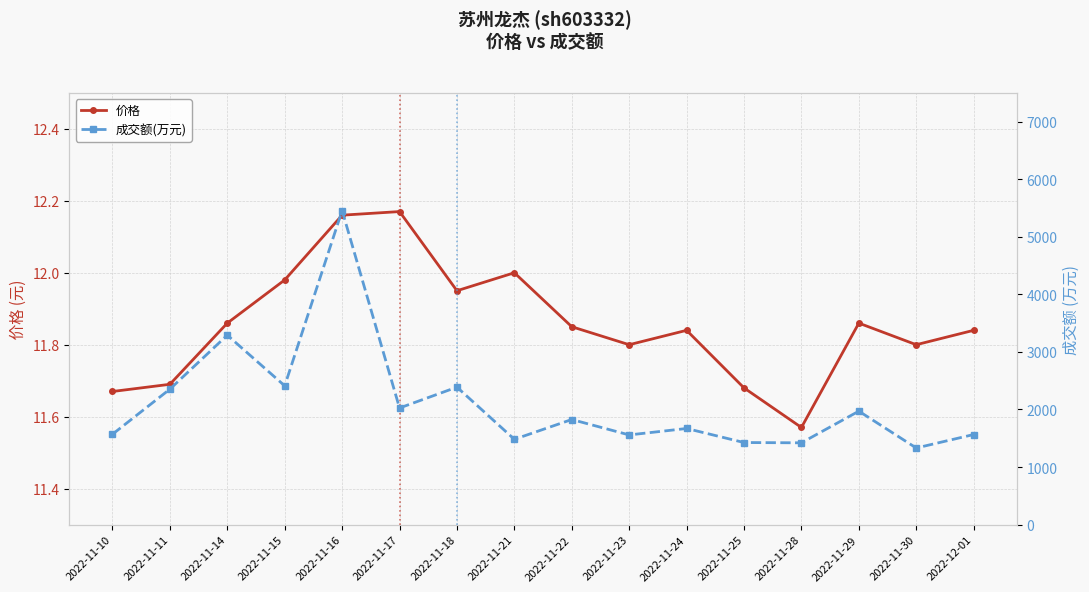

Reading left to right, what are all the values shown in this chart?

价格: 11.7	11.7	11.9	12.0	12.2	12.2	11.9	12.0	11.8	11.8	11.8	11.7	11.6	11.9	11.8	11.8
成交额(万元): 1570.0	2353.0	3291.0	2411.0	5456.0	2026.0	2388.0	1482.0	1826.0	1558.0	1670.0	1426.0	1421.0	1971.0	1331.0	1565.0